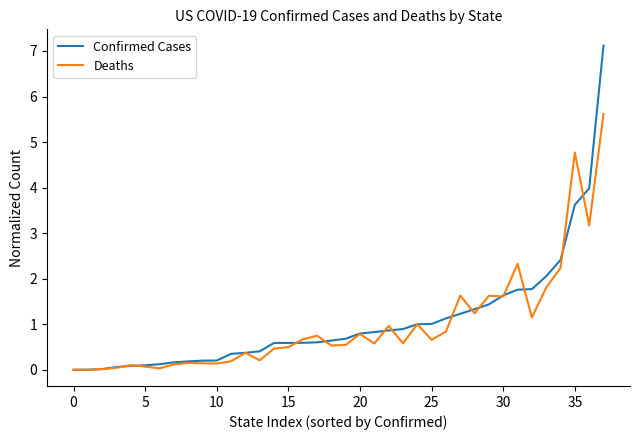

List the series in order of their peak value, highest first.

Confirmed Cases, Deaths